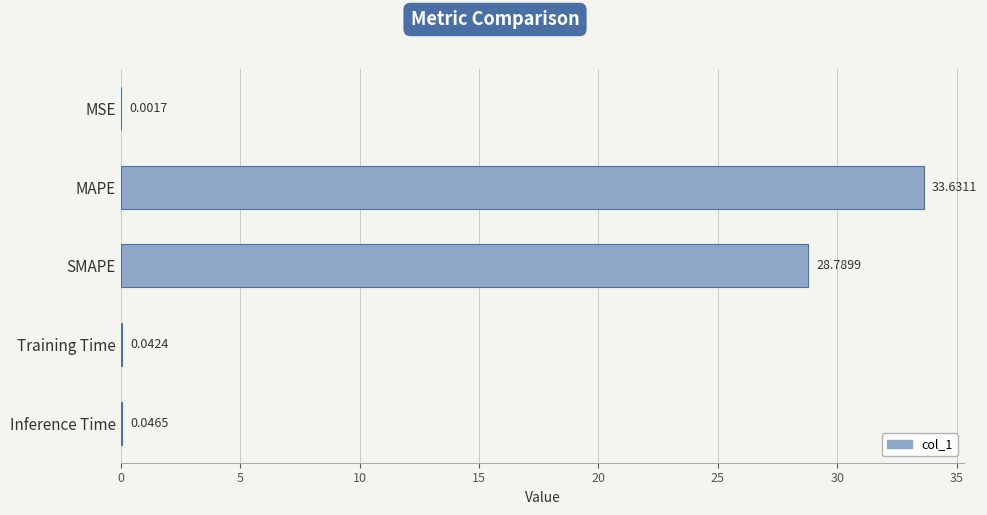

What is the sum of all values?

62.5